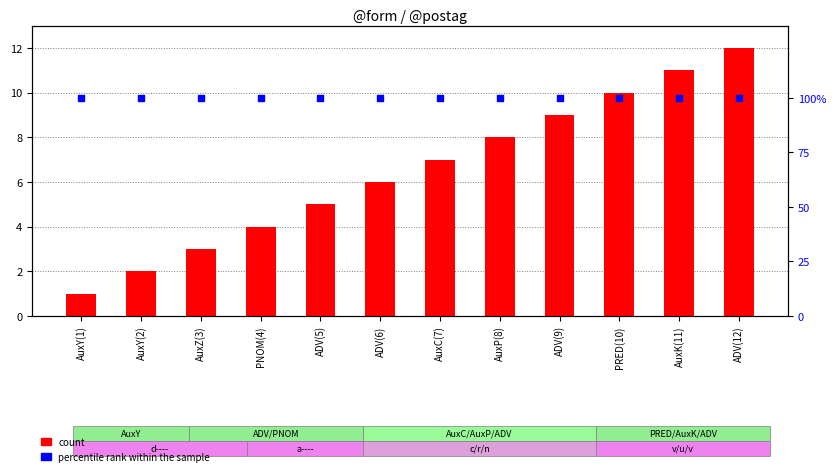

Which series reaches the minimum Y coordinate?

count